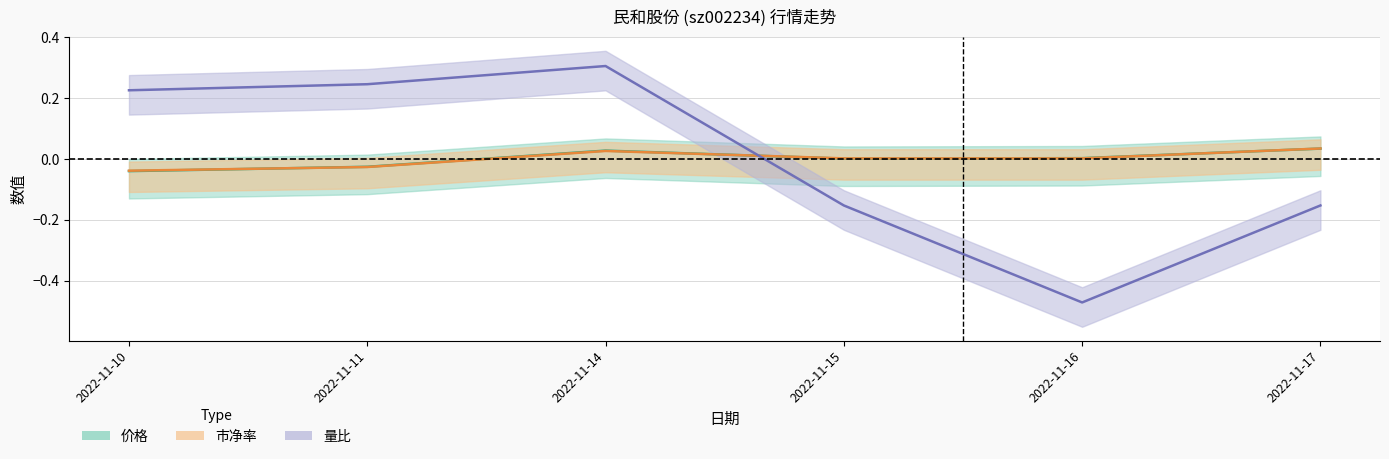

Which category has the highest value across all series?

2022-11-14